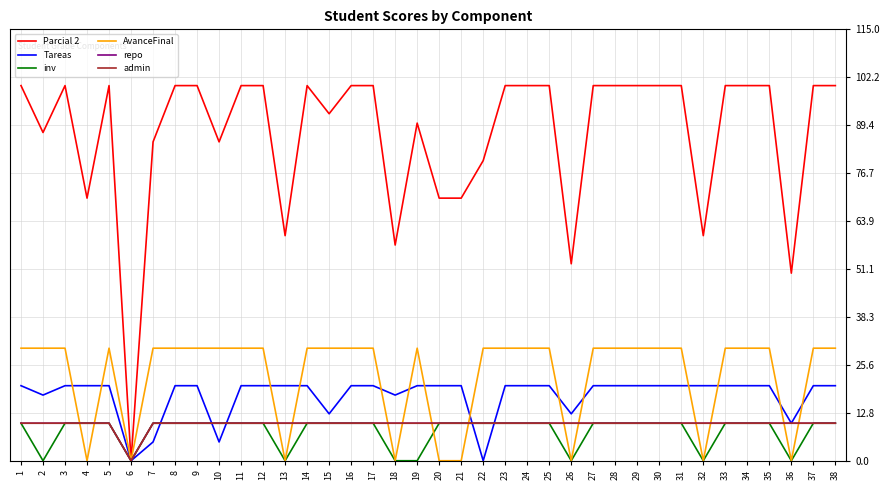

Does the chart display data point markers on the line(s)?

No